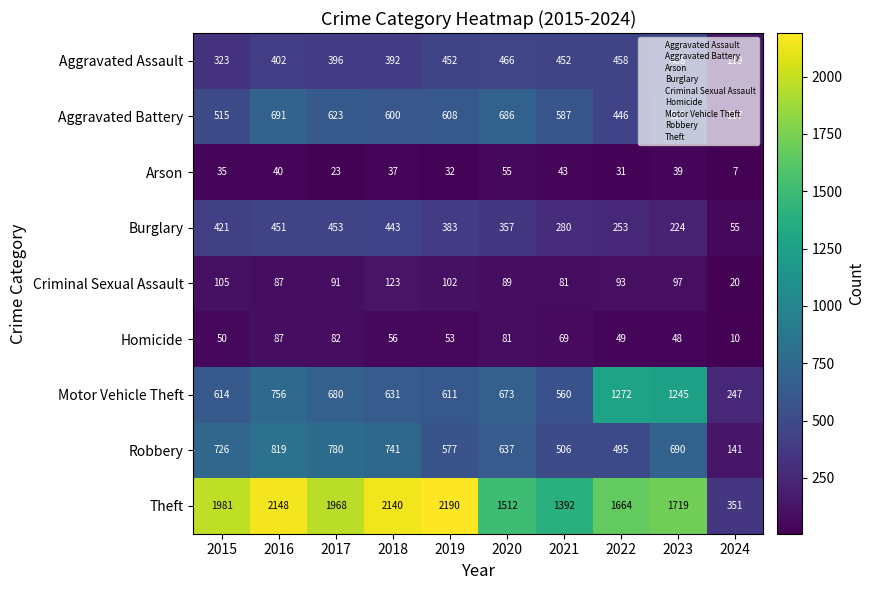

Rank the series at 2015 from lowest to highest value.

Arson, Homicide, Criminal Sexual Assault, Aggravated Assault, Burglary, Aggravated Battery, Motor Vehicle Theft, Robbery, Theft